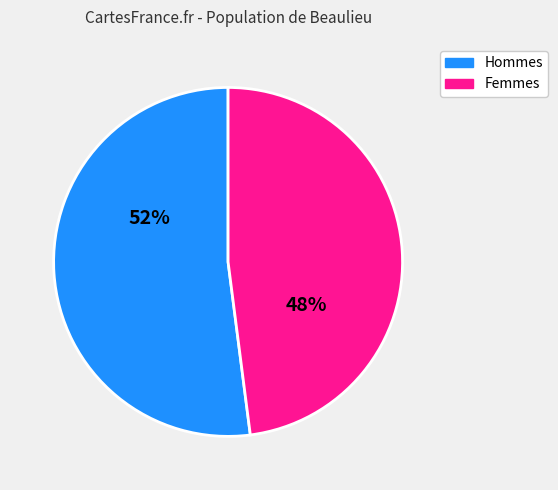

True or false: Hommes accounts for 52% of the total.

True